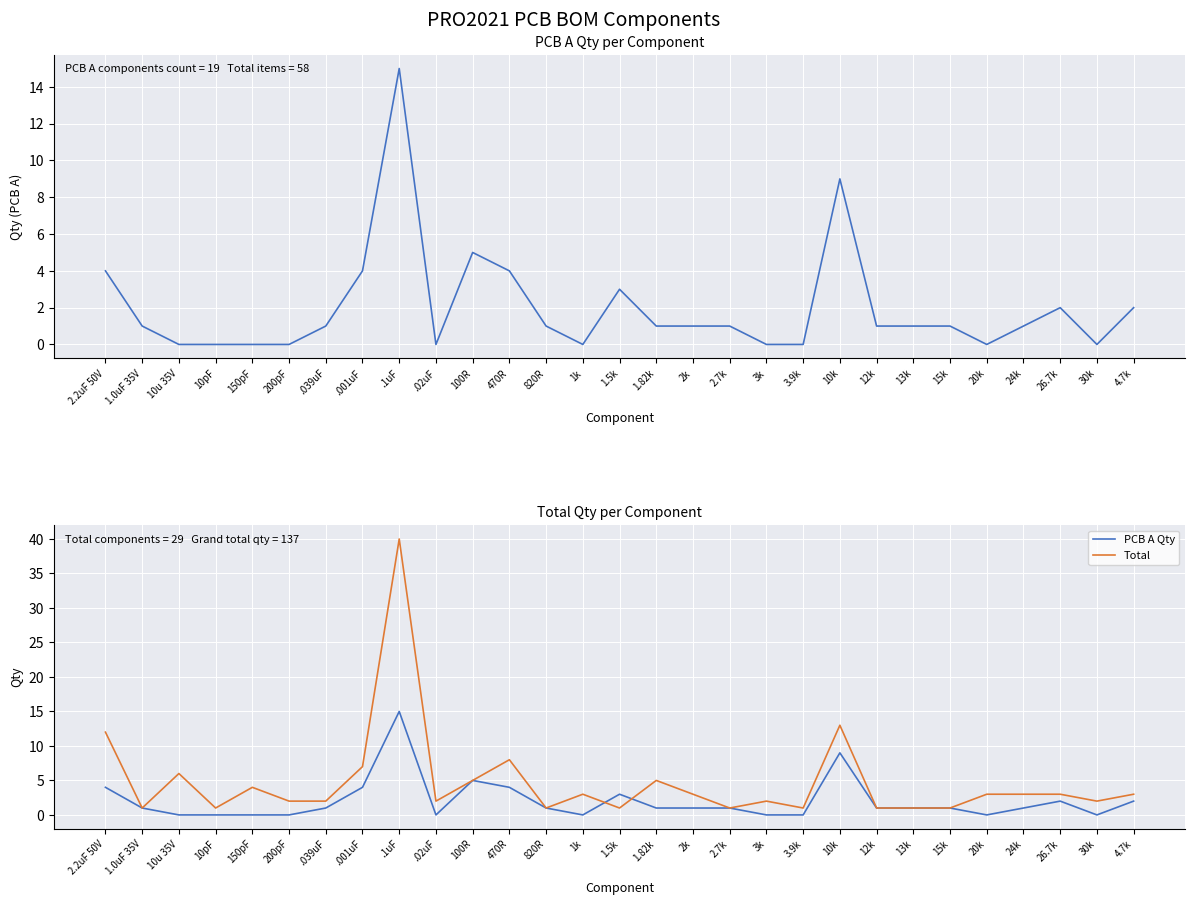

How many intersections are there between Total and PCB A Qty?

2